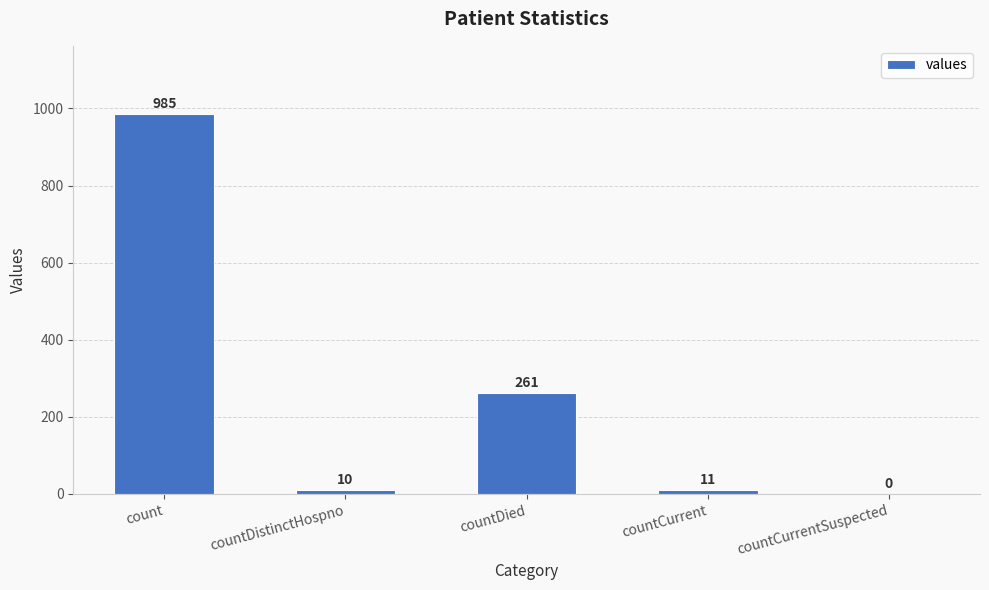

What is the greatest value displayed?

985